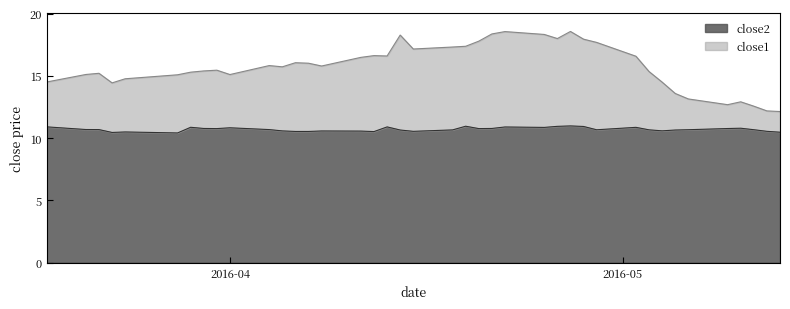

What is the difference between the maximum and minimum values in the close1 series?

6.4